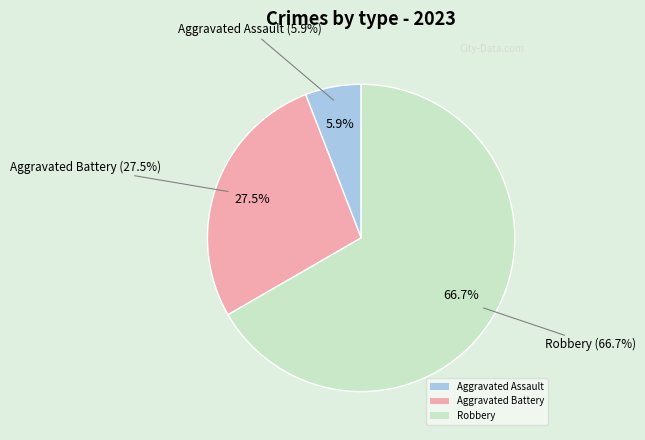

Which slice represents more than half of the pie?

Robbery